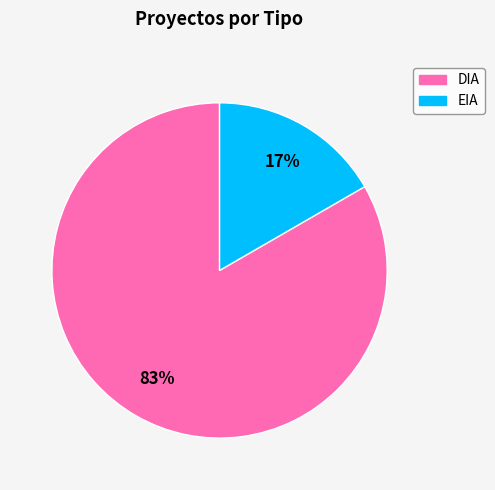

Approximately how many times larger is the value at EIA compared to DIA?

0.2